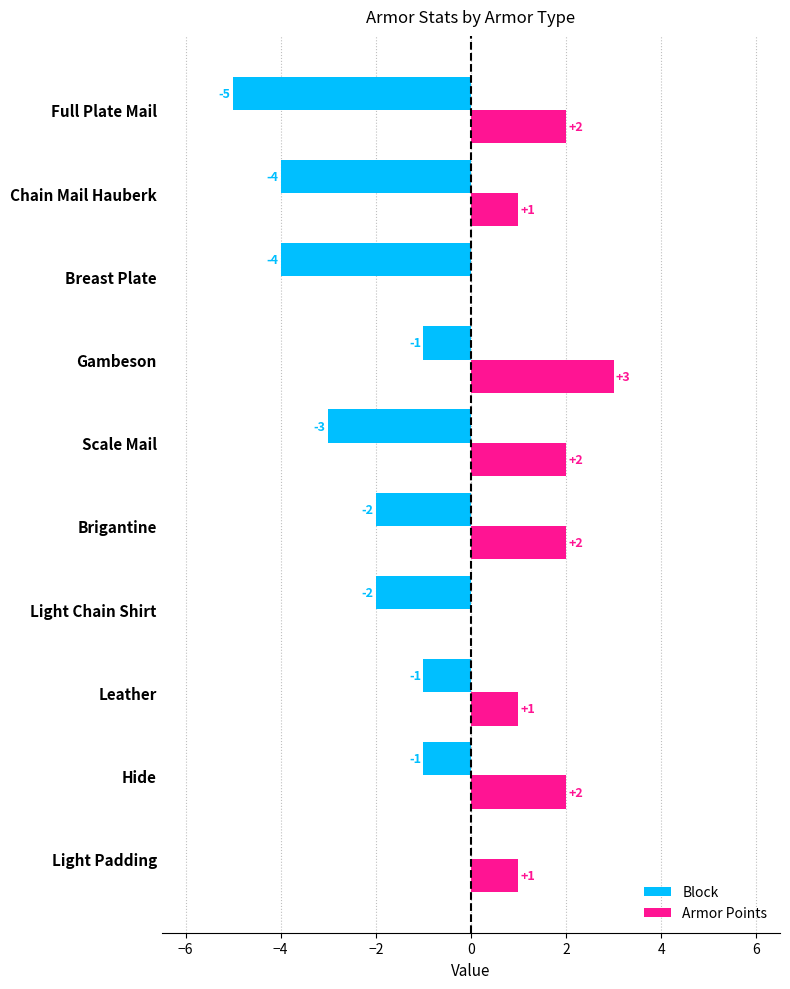

What are all the series names shown in the legend?

Block, Armor Points